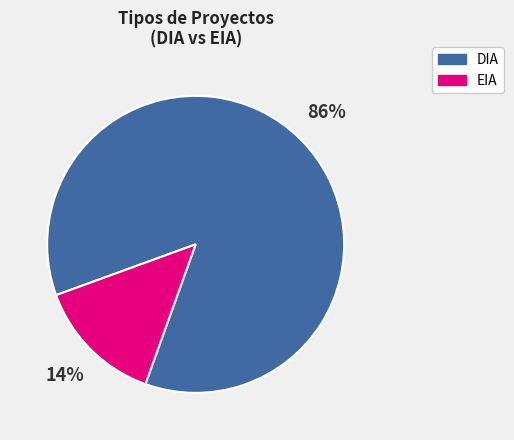

Rank the categories by value from highest to lowest.

DIA, EIA